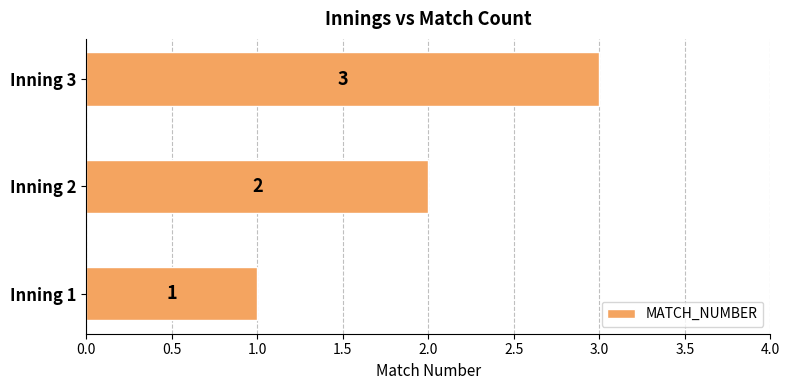

At which label is the value closest to 2?

Inning 2